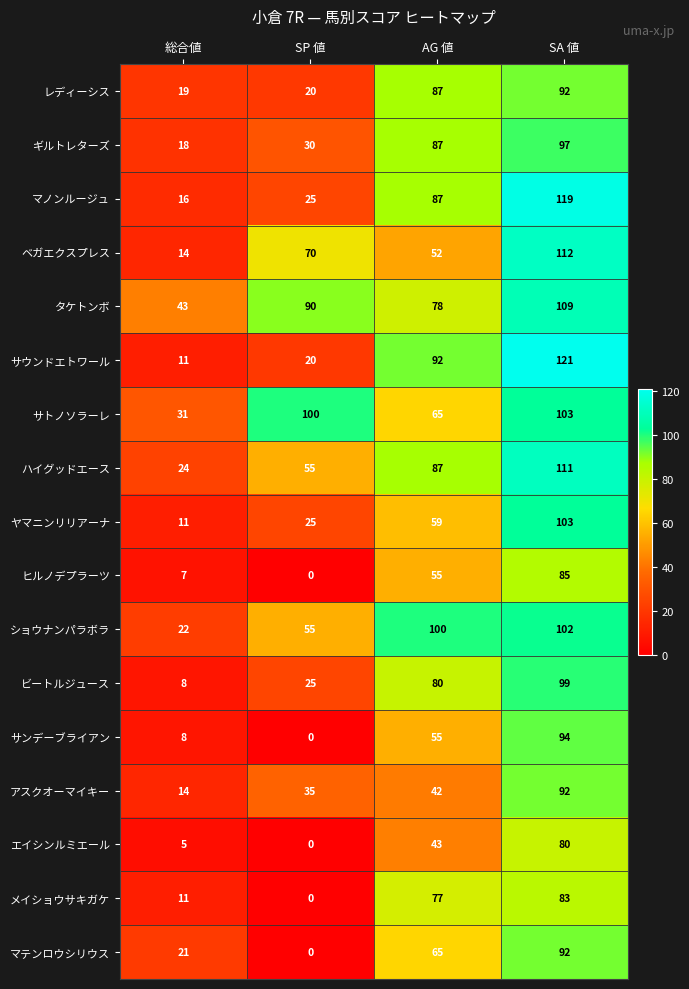

What is the greatest value displayed?

121